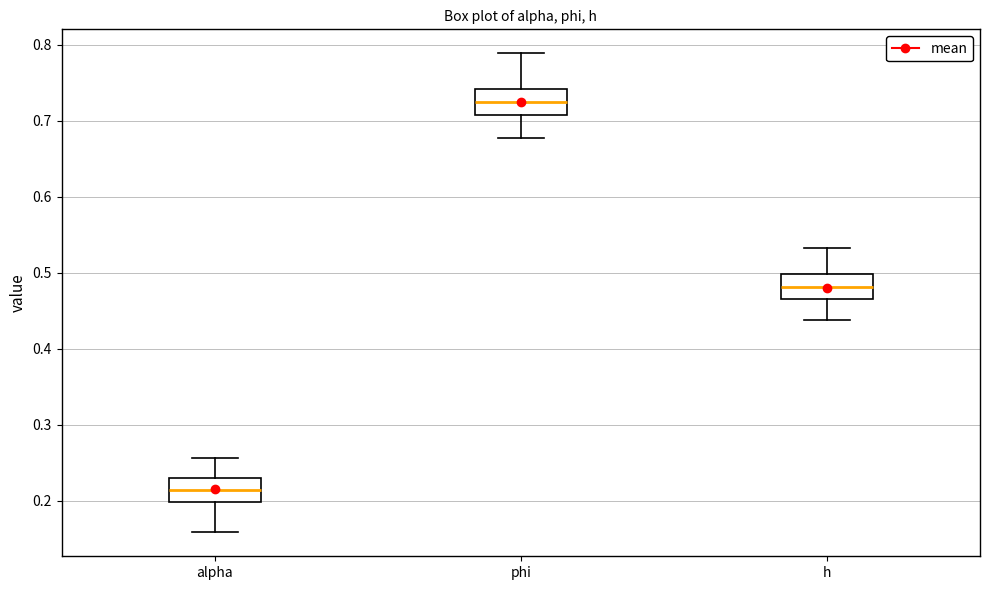

Which box's median line is the highest?

phi